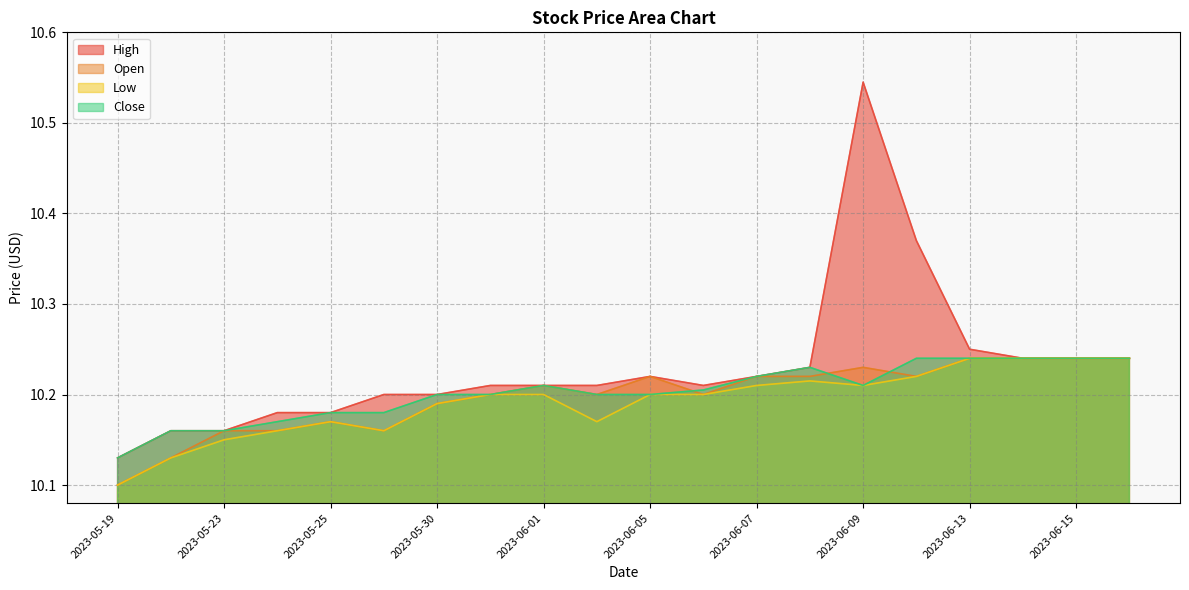

How many High values are between 10 and 11?

20